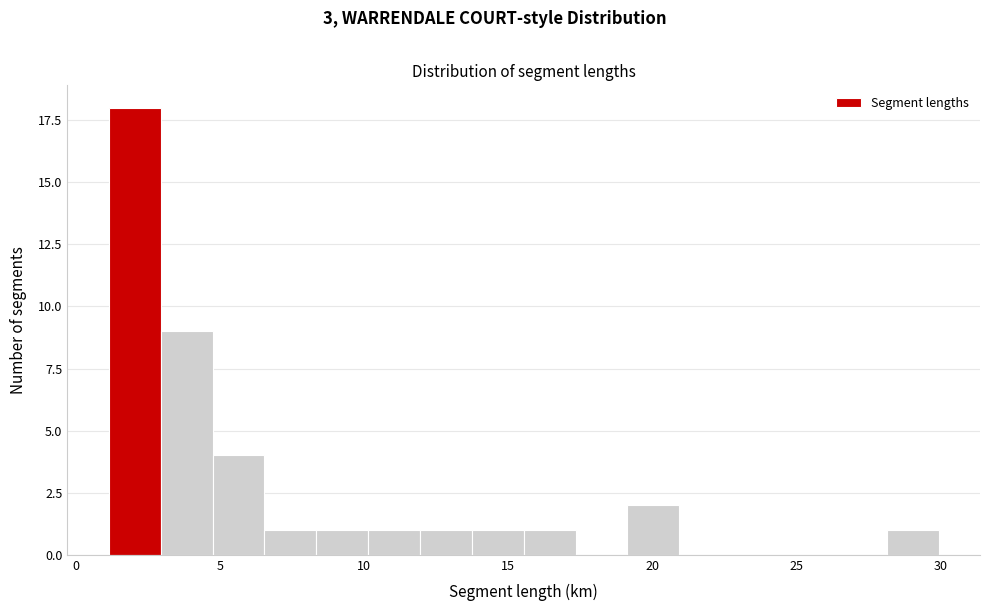

Read against the x-axis, roughly where is the centre of the tallest bar?

2.0